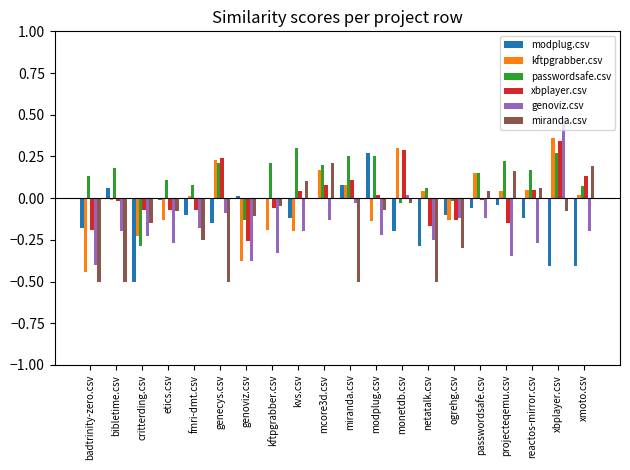

Is it true that xbplayer.csv equals 0.1 at miranda.csv?

True